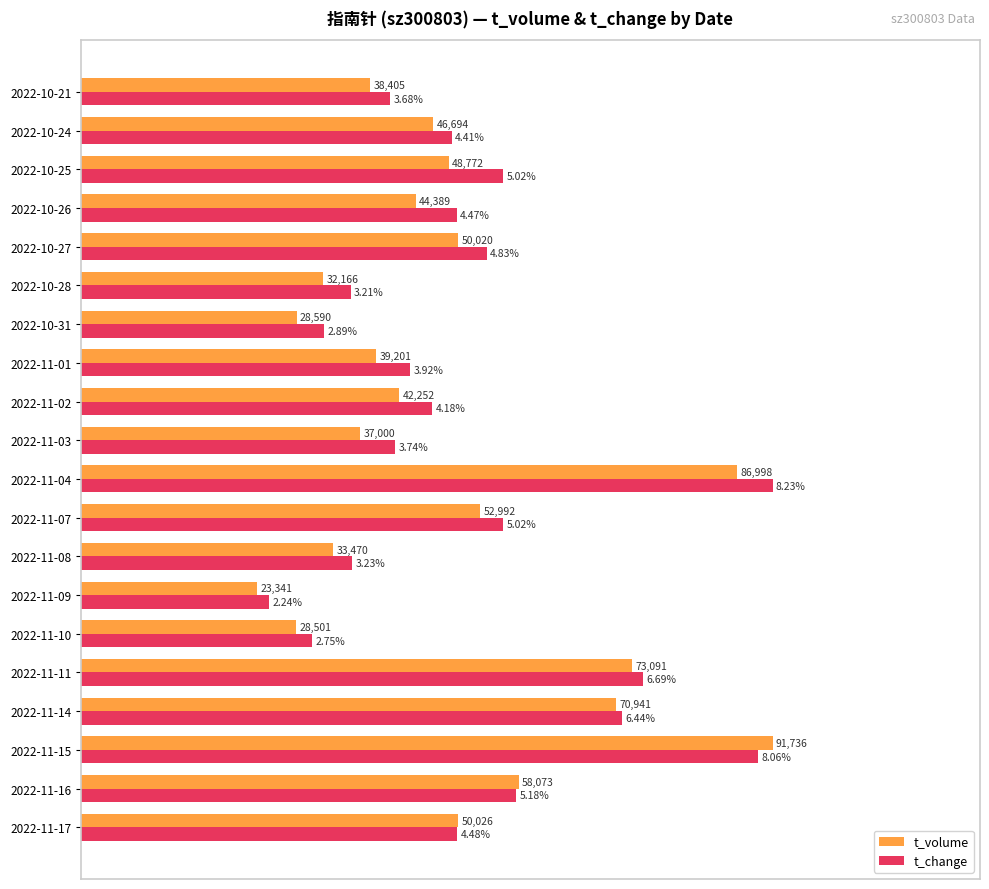

What are all the series names shown in the legend?

t_volume, t_change